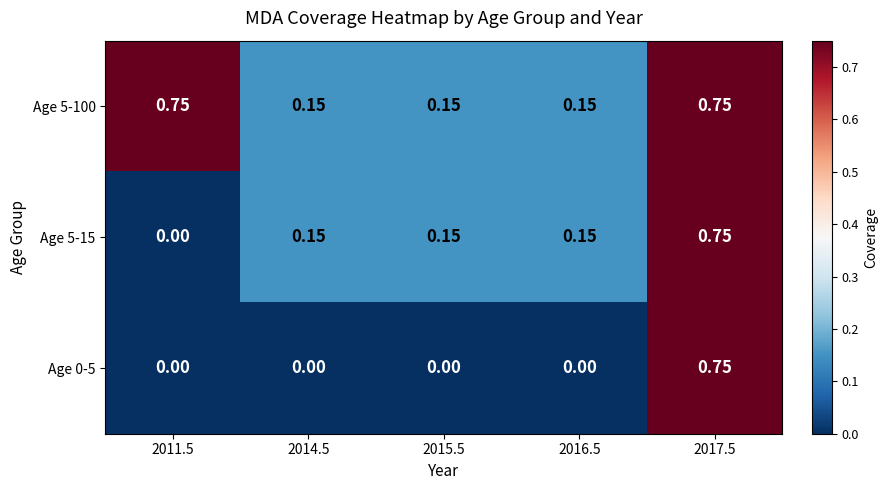

Is the value of Age 0-5 at 2015.5 greater than the value of Age 5-15 at 2017.5?

No